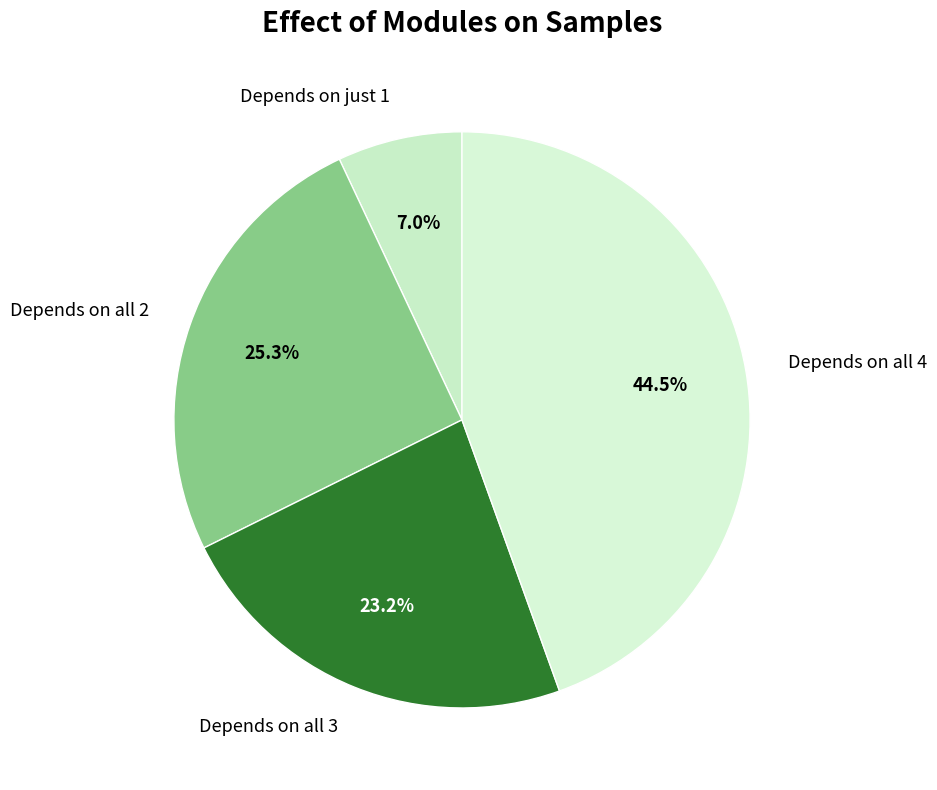

Does Depends on all 4 account for over 50% of the chart?

No